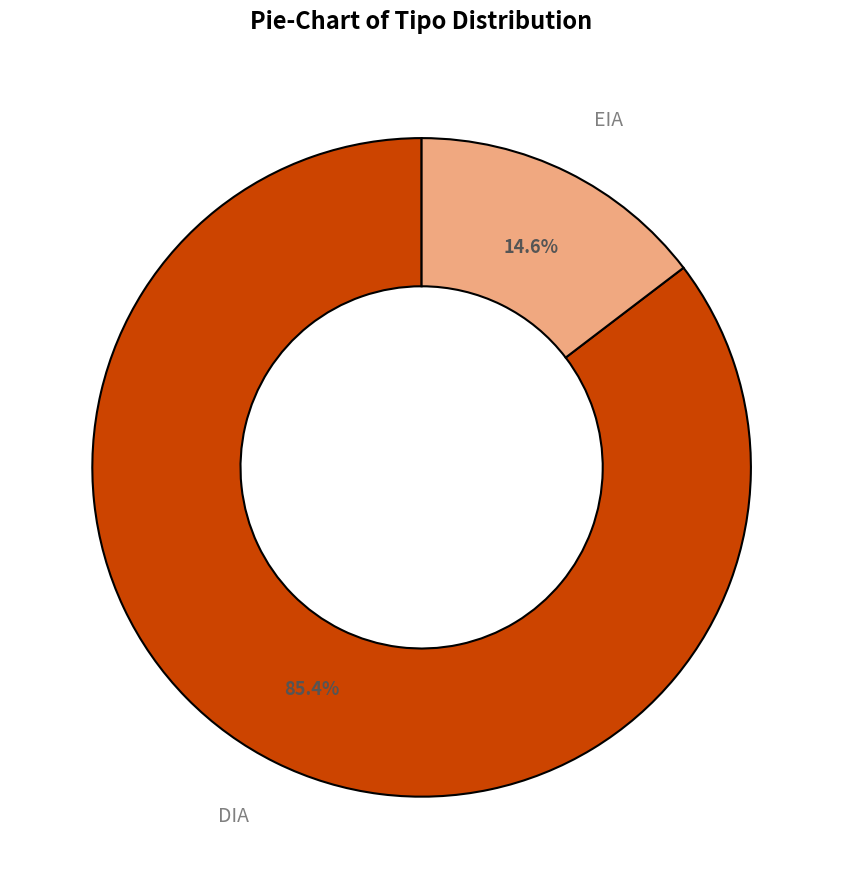

What percentage is NOT represented by EIA?

85.4%